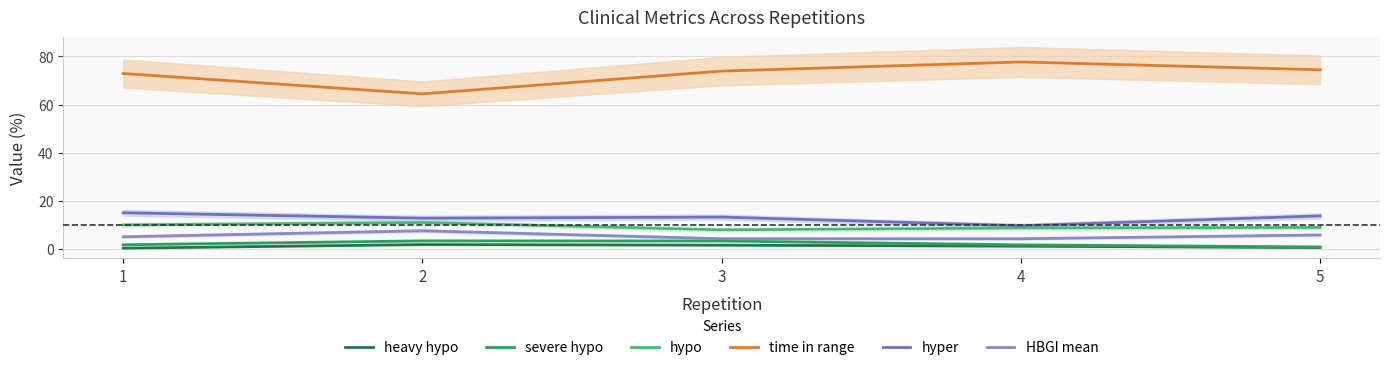

Rank the categories by hypo value from highest to lowest.

2, 1, 5, 4, 3